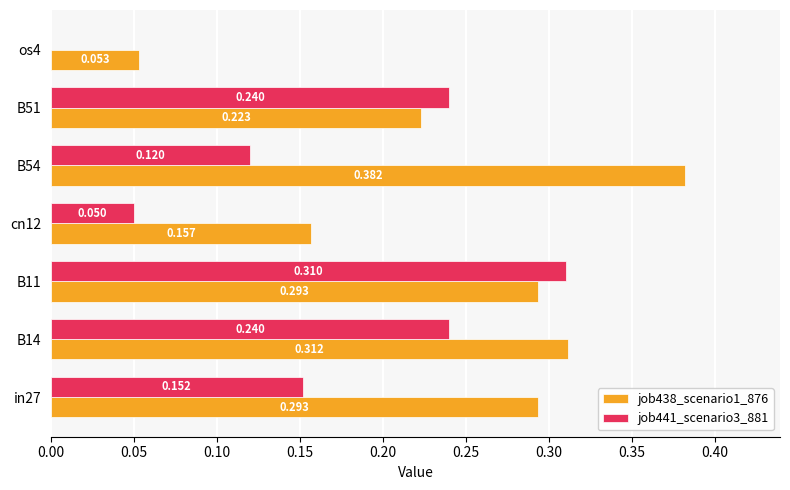

What is the difference between the maximum and minimum values in the job438_scenario1_876 series?

0.3